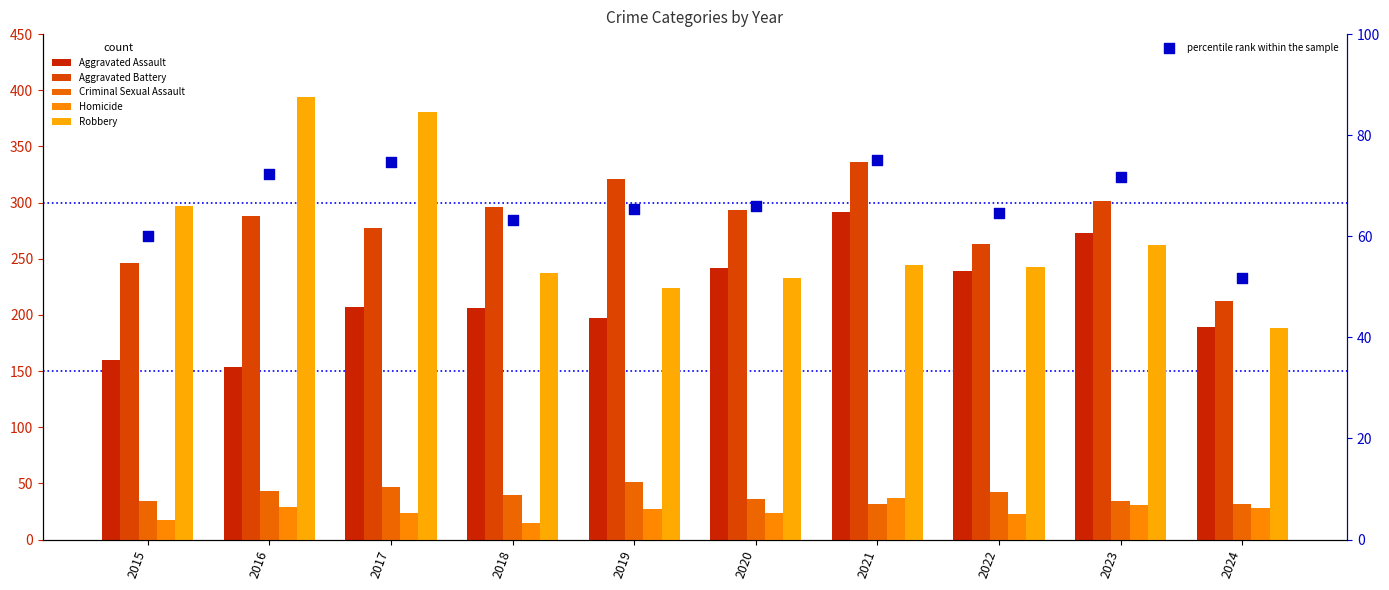

Is the value of percentile rank within the sample at 2018 greater than the value of Homicide at 2021?

Yes